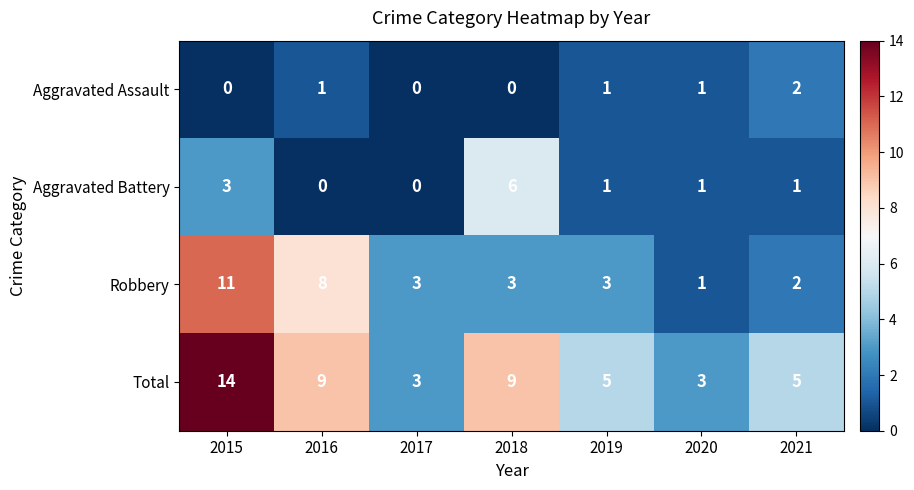

Which category has the highest value in the Aggravated Battery series?

2018